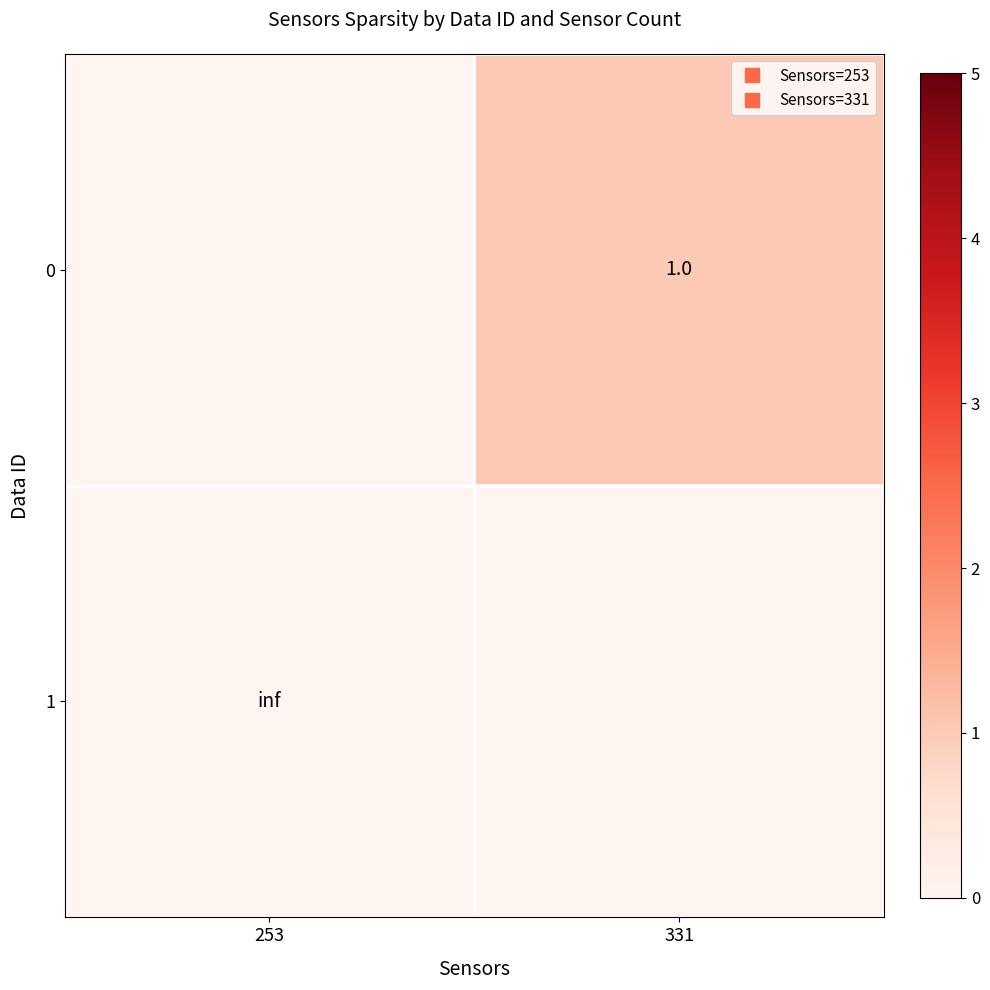

What is the greatest value displayed?

1.0